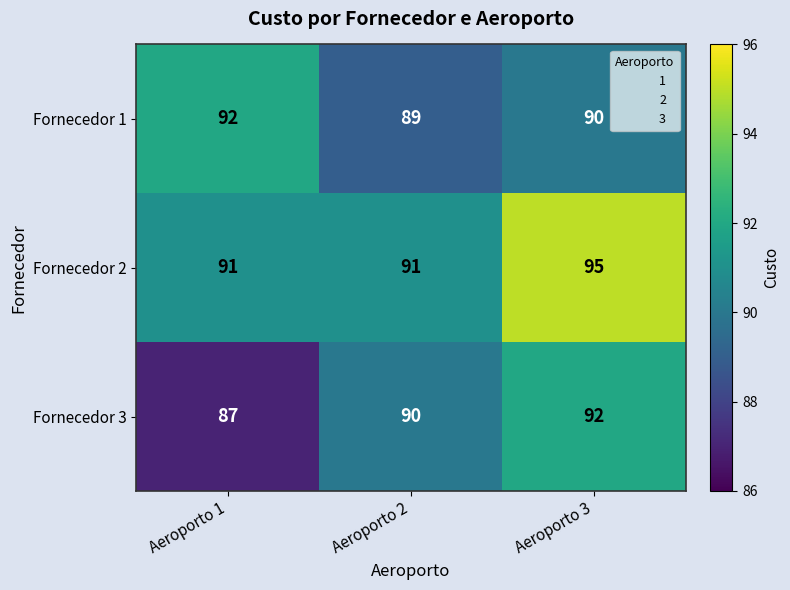

Rank the series by their average value, from highest to lowest.

Fornecedor 2, Fornecedor 1, Fornecedor 3